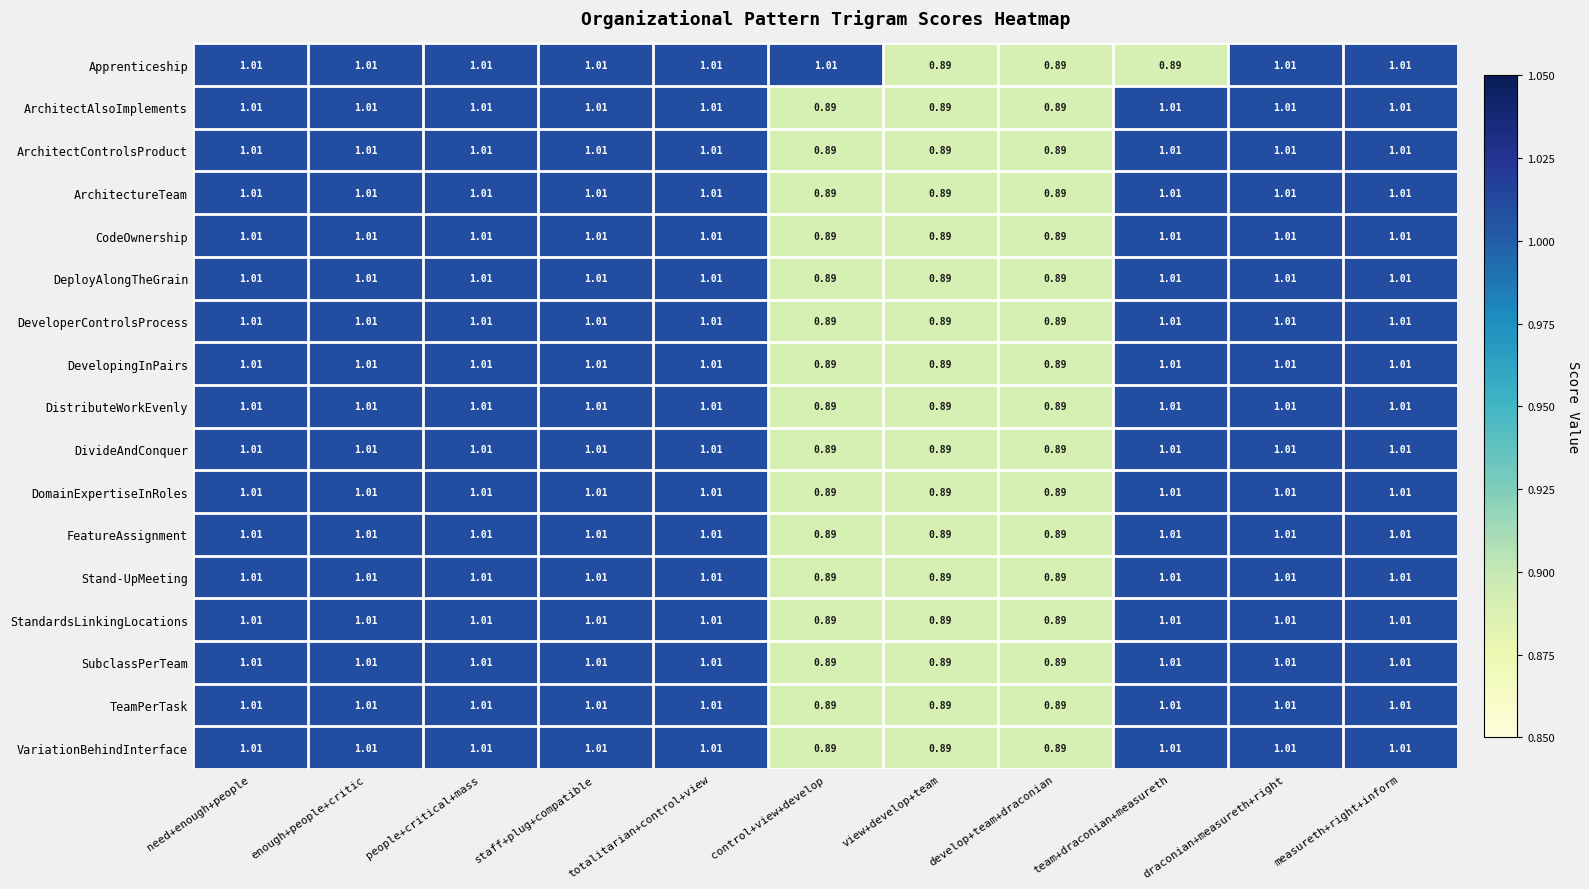

Is the value of VariationBehindInterface at draconian+measureth+right greater than the value of StandardsLinkingLocations at develop+team+draconian?

Yes